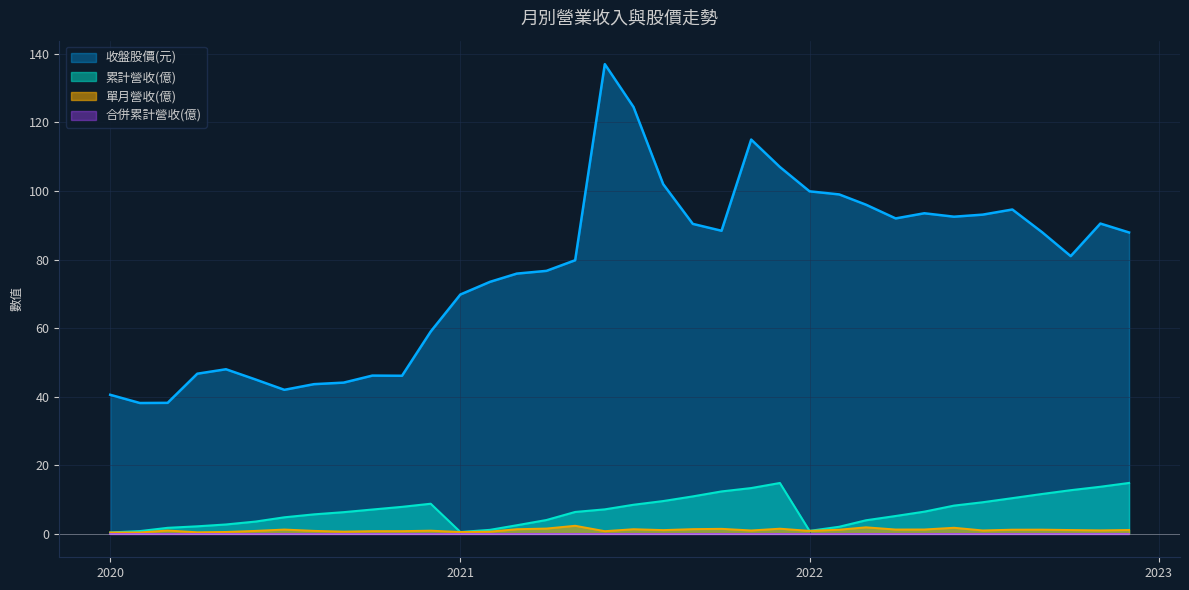

The value of 單月營收(億) at 2020-12 is 0.9. True or false?

True